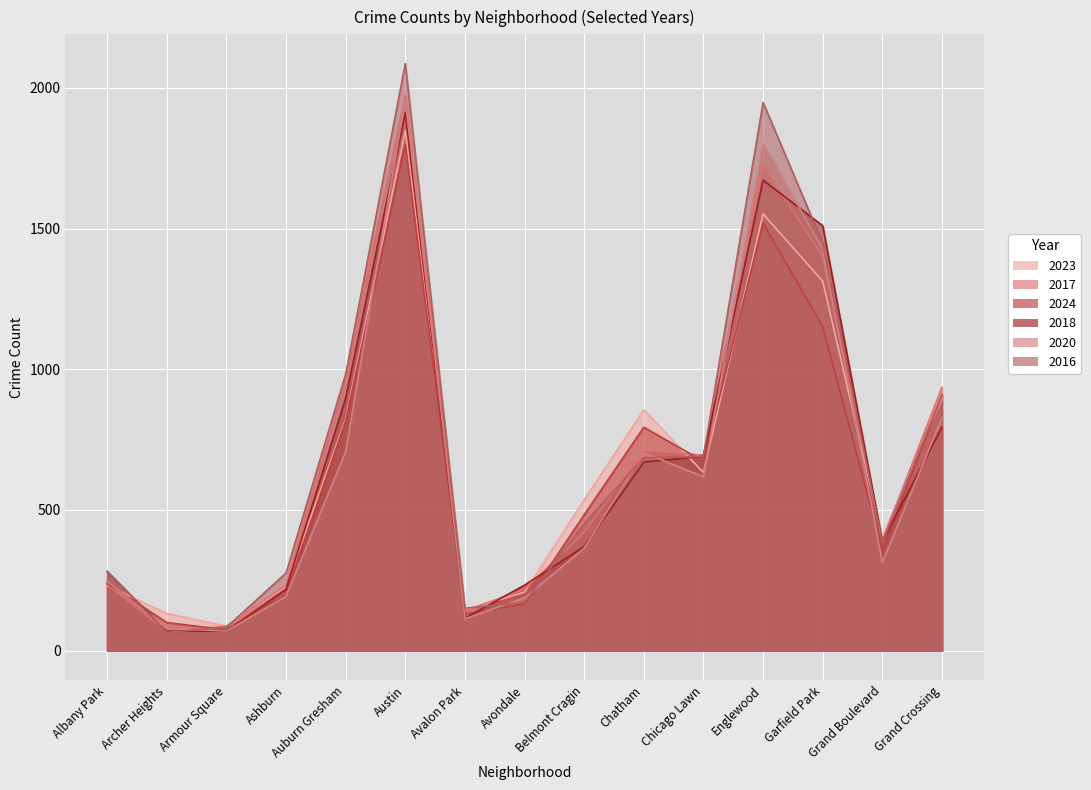

Reading left to right, transcribe all the data shown in this chart.

2023: Albany Park=231	Archer Heights=132	Armour Square=87	Ashburn=228	Auburn Gresham=823	Austin=1848	Avalon Park=144	Avondale=208	Belmont Cragin=536	Chatham=856	Chicago Lawn=633	Englewood=1552	Garfield Park=1313	Grand Boulevard=404	Grand Crossing=898
2017: Albany Park=235	Archer Heights=69	Armour Square=87	Ashburn=233	Auburn Gresham=978	Austin=1972	Avalon Park=142	Avondale=218	Belmont Cragin=420	Chatham=711	Chicago Lawn=695	Englewood=1726	Garfield Park=1401	Grand Boulevard=392	Grand Crossing=936
2024: Albany Park=239	Archer Heights=100	Armour Square=74	Ashburn=197	Auburn Gresham=817	Austin=1799	Avalon Park=130	Avondale=166	Belmont Cragin=483	Chatham=794	Chicago Lawn=673	Englewood=1519	Garfield Park=1151	Grand Boulevard=356	Grand Crossing=909
2018: Albany Park=281	Archer Heights=69	Armour Square=69	Ashburn=218	Auburn Gresham=898	Austin=1912	Avalon Park=115	Avondale=233	Belmont Cragin=370	Chatham=670	Chicago Lawn=691	Englewood=1672	Garfield Park=1510	Grand Boulevard=388	Grand Crossing=794
2020: Albany Park=246	Archer Heights=78	Armour Square=70	Ashburn=193	Auburn Gresham=708	Austin=1959	Avalon Park=113	Avondale=188	Belmont Cragin=364	Chatham=703	Chicago Lawn=618	Englewood=1801	Garfield Park=1426	Grand Boulevard=313	Grand Crossing=828
2016: Albany Park=282	Archer Heights=65	Armour Square=83	Ashburn=276	Auburn Gresham=983	Austin=2086	Avalon Park=151	Avondale=172	Belmont Cragin=451	Chatham=686	Chicago Lawn=690	Englewood=1948	Garfield Park=1448	Grand Boulevard=384	Grand Crossing=908